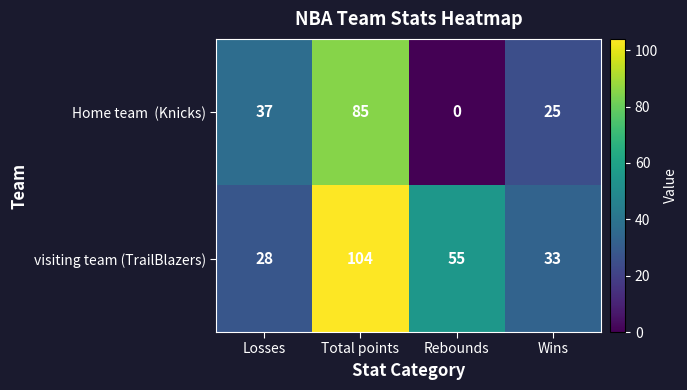

Is it true that visiting team (TrailBlazers) equals 55 at Rebounds?

True